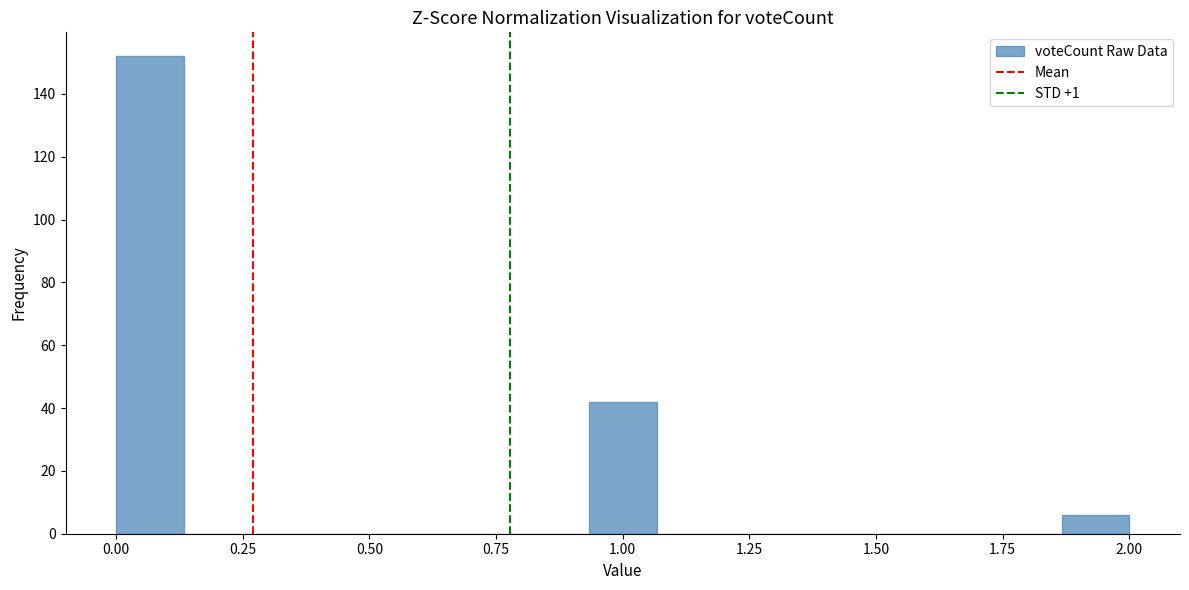

Read against the x-axis, roughly where is the centre of the tallest bar?

0.05